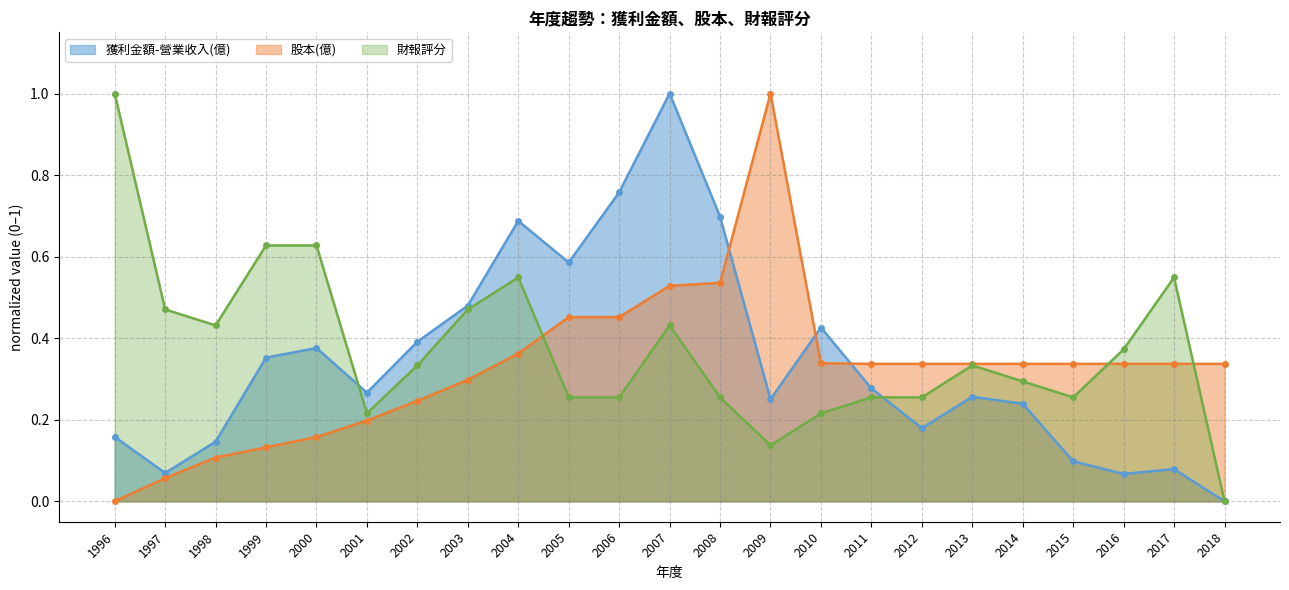

In 獲利金額-營業收入(億), how many points are lower than both neighbors (excluding endpoints)?

6